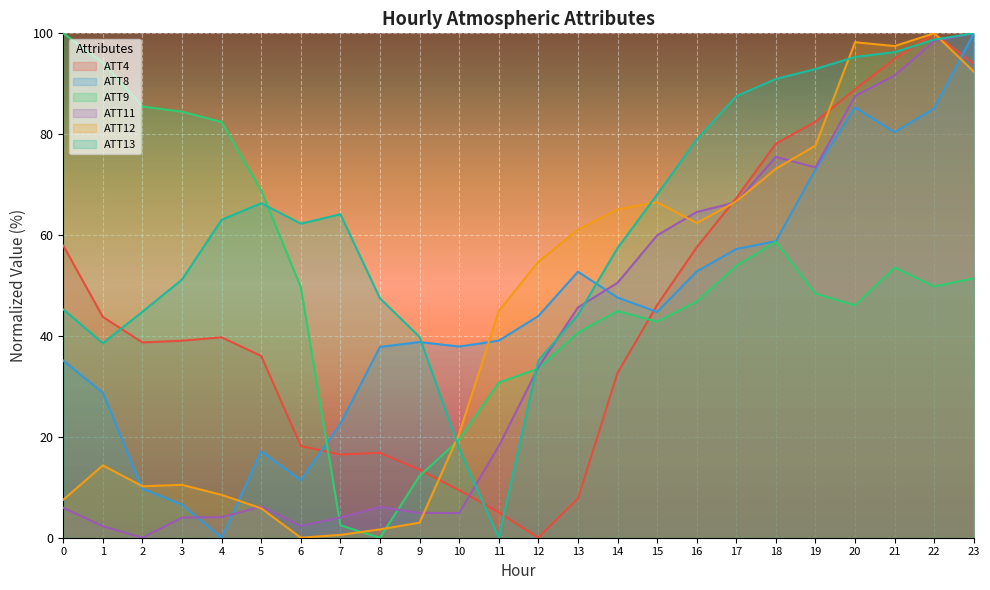

At which category is the sum across all series the highest?

23